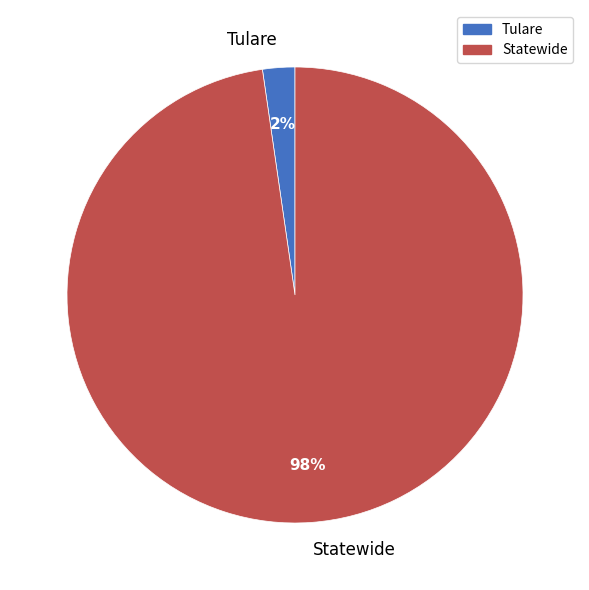

Between Statewide and Tulare, which is larger?

Statewide